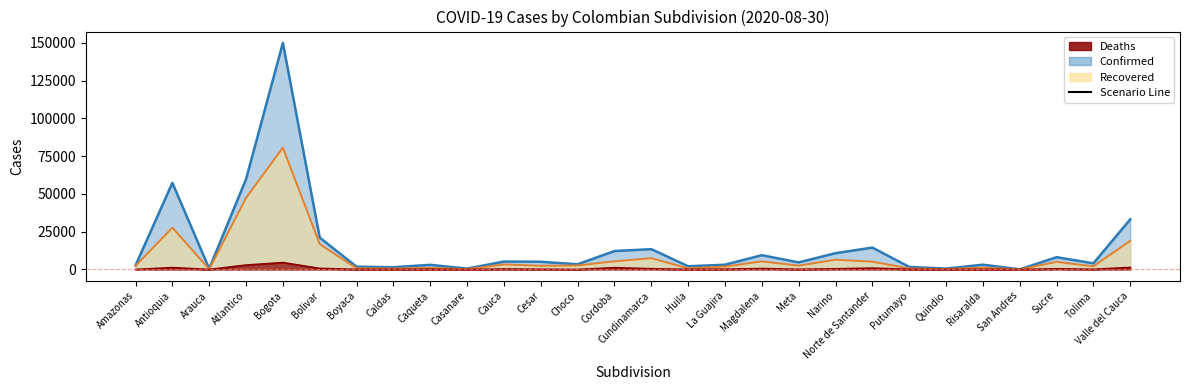

At which label does Recovered reach its peak?

Bogota